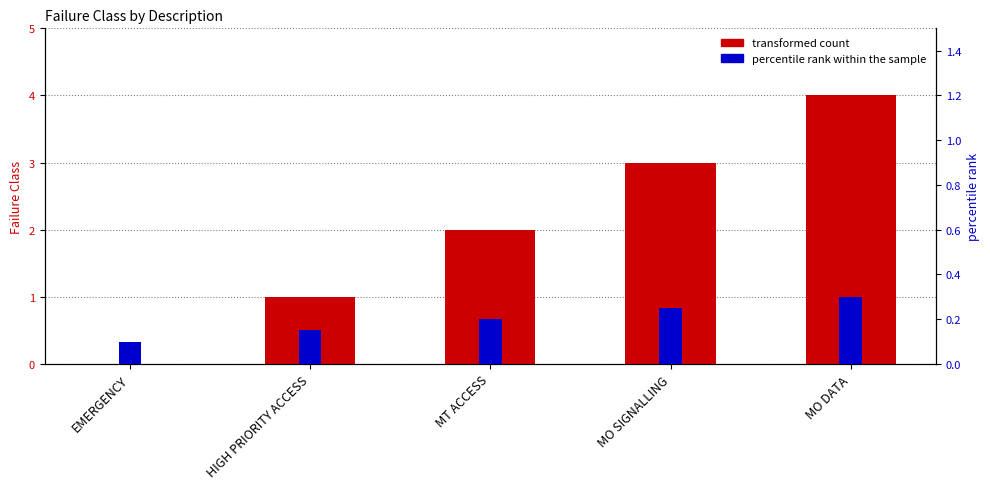

What is the sum of all percentile rank within the sample values?

1.0